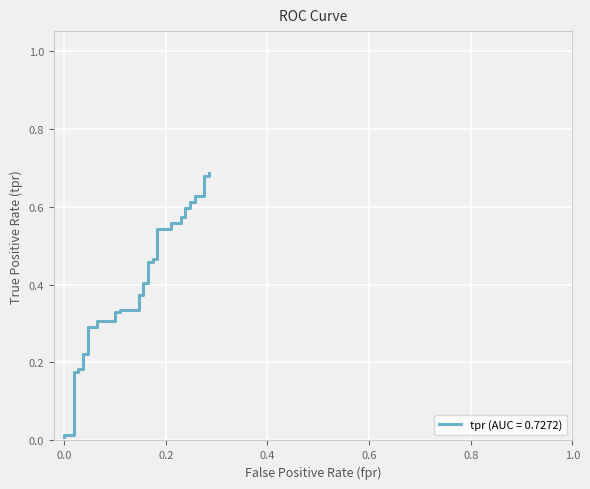

Reading right to left, list all the values displayed in this chart.

0.7	0.7	0.7	0.6	0.6	0.6	0.6	0.6	0.6	0.6	0.6	0.6	0.6	0.5	0.5	0.5	0.5	0.5	0.5	0.4	0.4	0.4	0.4	0.3	0.3	0.3	0.3	0.3	0.3	0.3	0.3	0.2	0.2	0.2	0.2	0.2	0.2	0.0	0.0	0.0